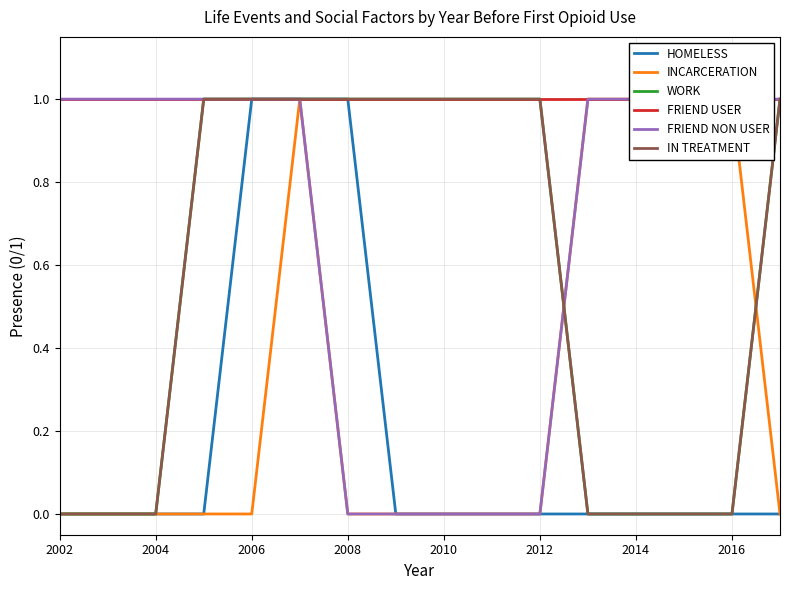

True or false: FRIEND NON USER and INCARCERATION intersect in this chart.

False